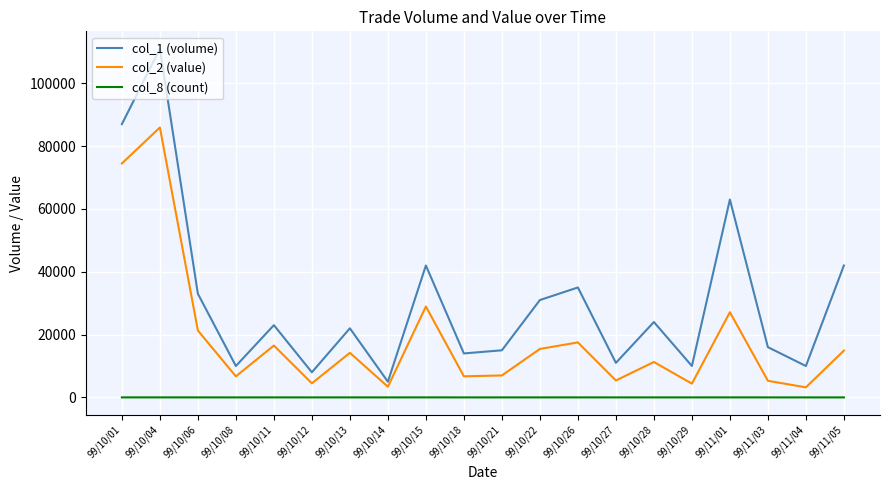

Rank the series by their maximum value, from highest to lowest.

col_1 (volume), col_2 (value), col_8 (count)